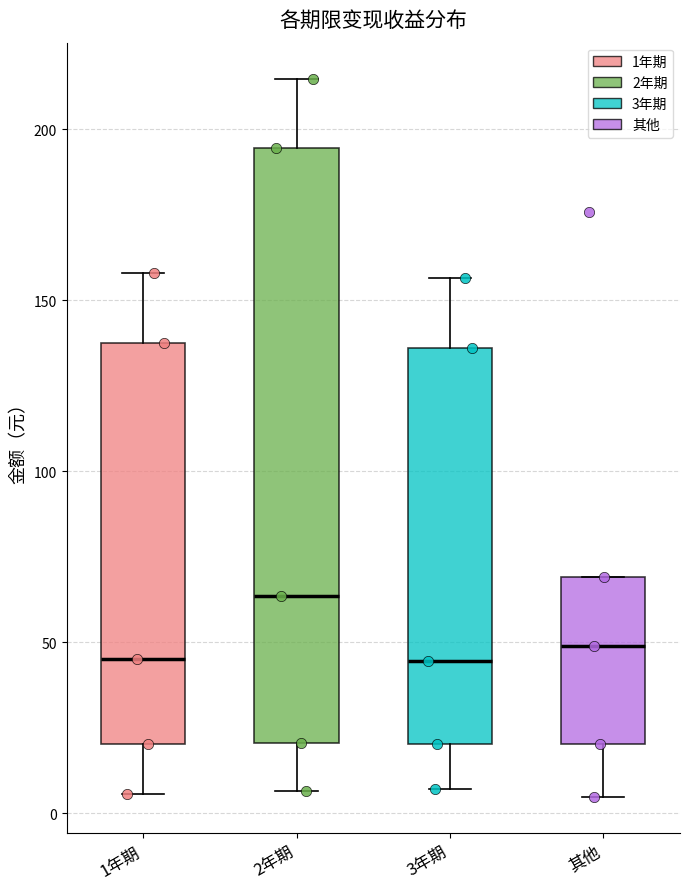

Comparing the boxes themselves (not the whiskers), which one is the tallest?

2年期